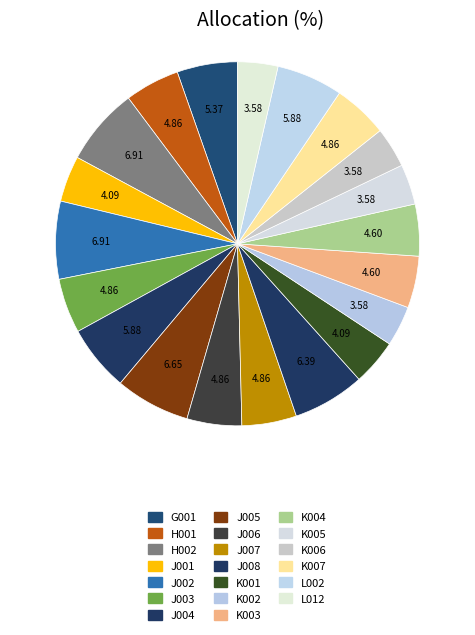

To the nearest percent, what is the difference between the H002 and J001 slice percentages?

3%